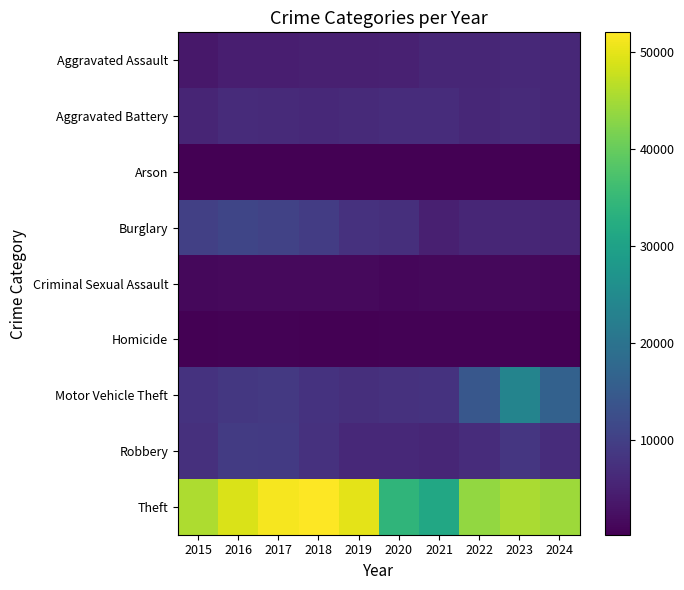

Reading right to left, extract all data points from this chart.

Aggravated Assault: 2024=5970	2023=6159	2022=5838	2021=5846	2020=5082	2019=4744	2018=4888	2017=4731	2016=4635	2015=3620
Aggravated Battery: 2024=6143	2023=6540	2022=6071	2021=6805	2020=6868	2019=6381	2018=6317	2017=6454	2016=6628	2015=5702
Arson: 2024=359	2023=414	2022=342	2021=423	2020=475	2019=293	2018=298	2017=370	2016=420	2015=350
Burglary: 2024=5695	2023=5892	2022=5906	2021=4879	2020=7325	2019=7677	2018=9423	2017=10419	2016=11038	2015=10011
Criminal Sexual Assault: 2024=1289	2023=1497	2022=1483	2021=1407	2020=1222	2019=1578	2018=1639	2017=1615	2016=1539	2015=1414
Homicide: 2024=438	2023=508	2022=576	2021=662	2020=647	2019=418	2018=476	2017=572	2016=606	2015=411
Motor Vehicle Theft: 2024=16421	2023=23698	2022=14360	2021=7957	2020=7707	2019=7206	2018=7908	2017=8965	2016=8712	2015=7916
Robbery: 2024=6765	2023=8499	2022=6812	2021=5876	2020=6207	2019=6279	2018=7690	2017=9147	2016=9218	2015=7364
Theft: 2024=44404	2023=45412	2022=43535	2021=31350	2020=34113	2019=49973	2018=51995	2017=51190	2016=49049	2015=45554